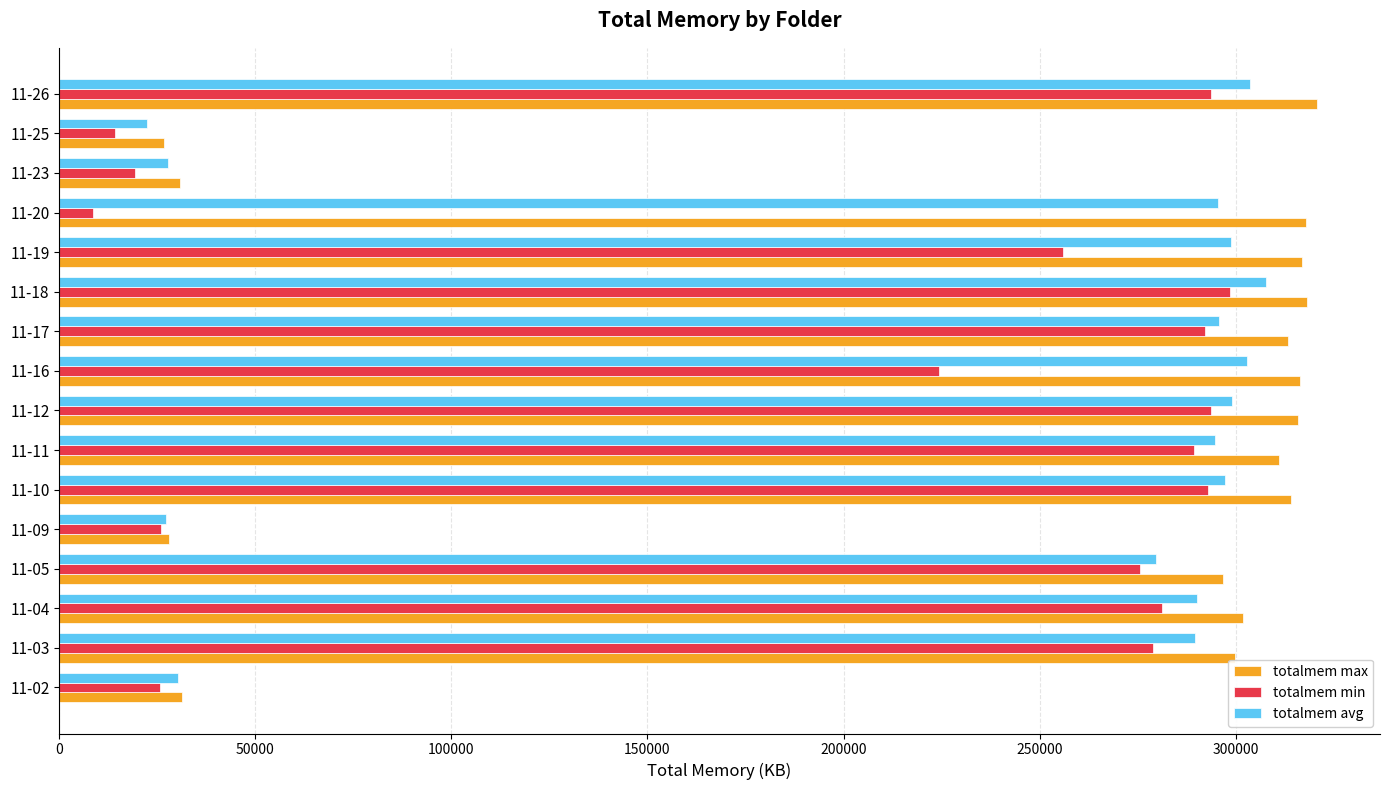

What is the minimum value shown in the chart?

8687